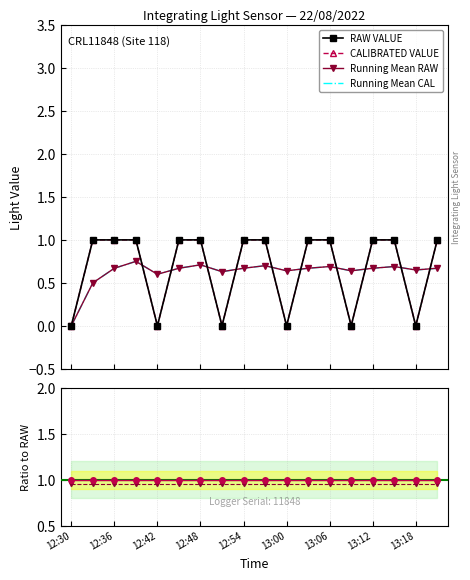

True or false: Running Mean CAL has a value of 0.7 at 12:54.

True